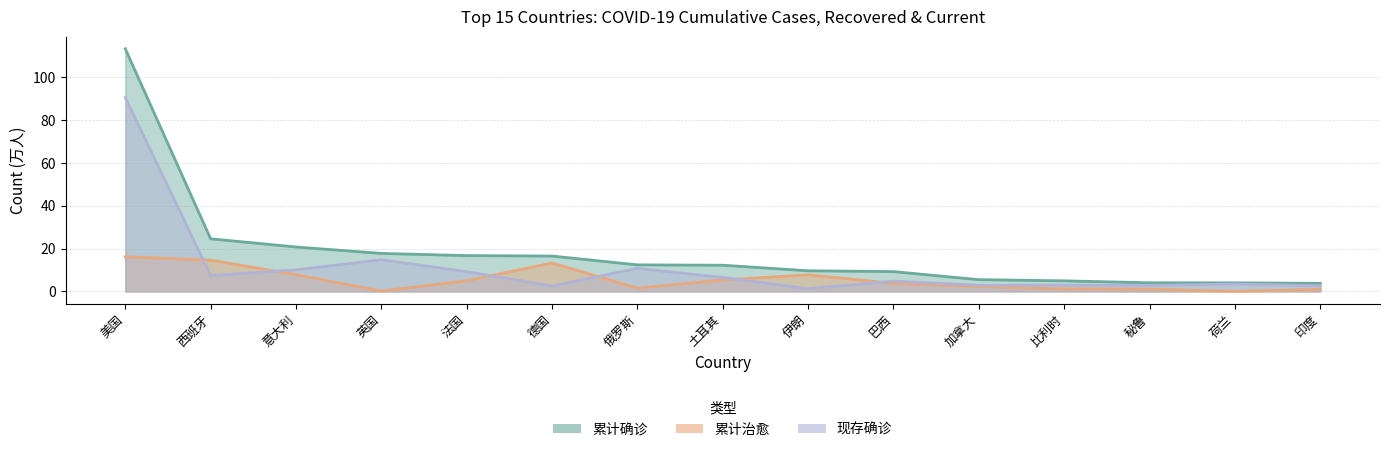

What is the average value of the 累计确诊 series?

18.4